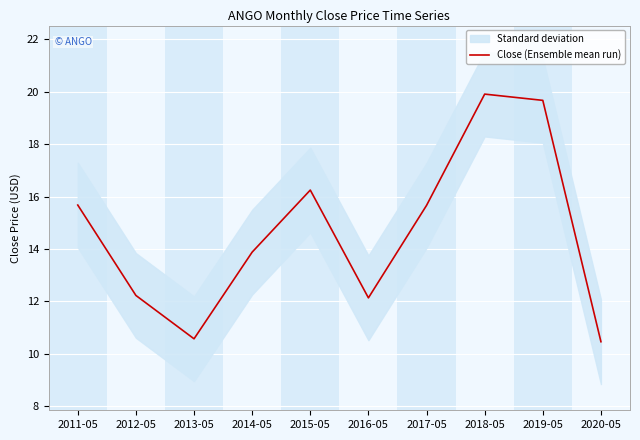

Between 2018-05 and 2019-05, which is larger?

2018-05